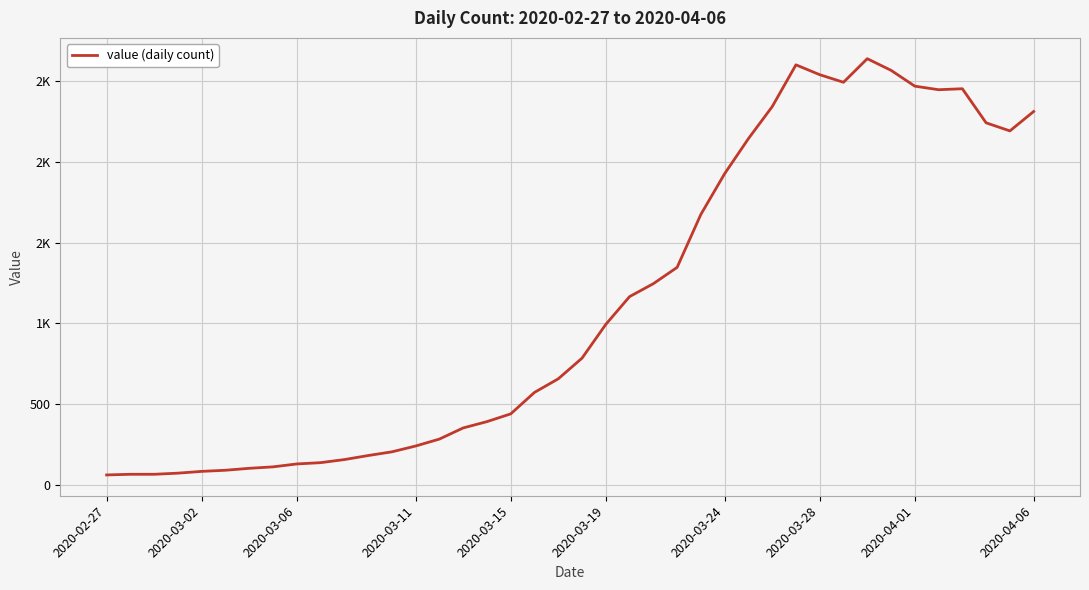

What is the smallest value displayed?

61